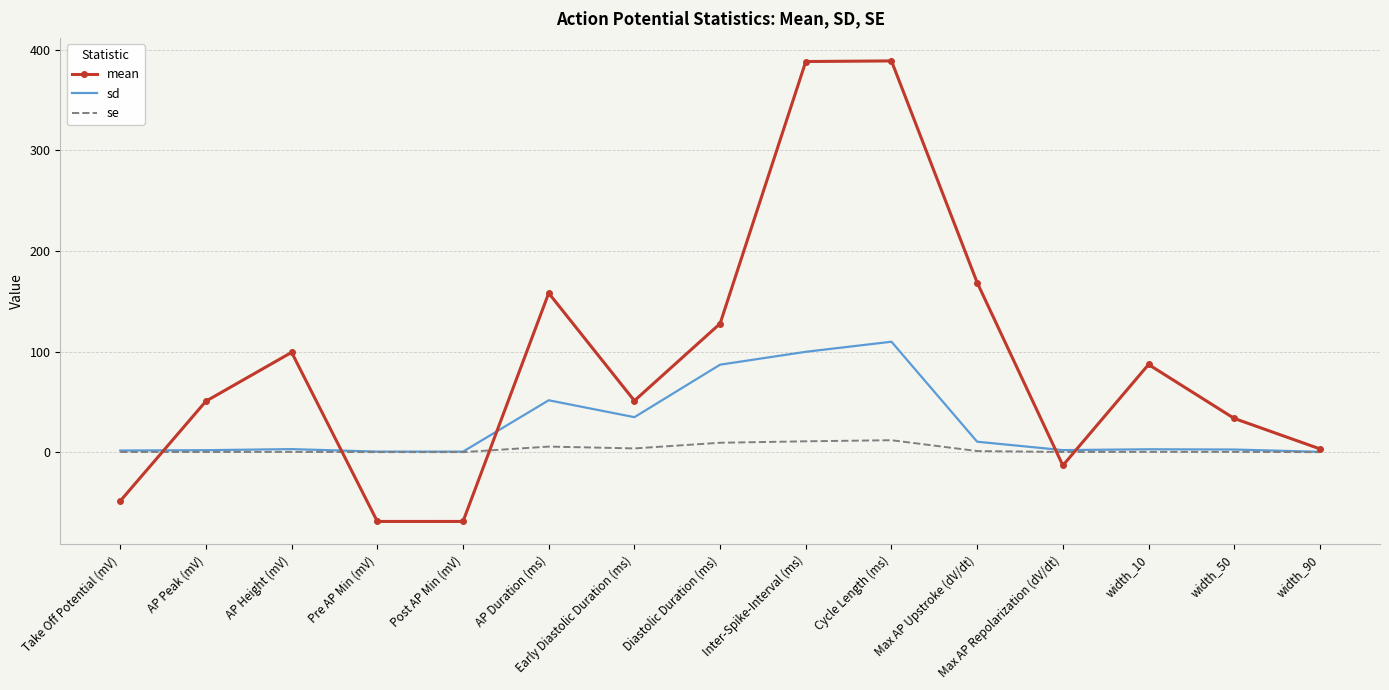

Rank the series by their maximum value, from lowest to highest.

se, sd, mean